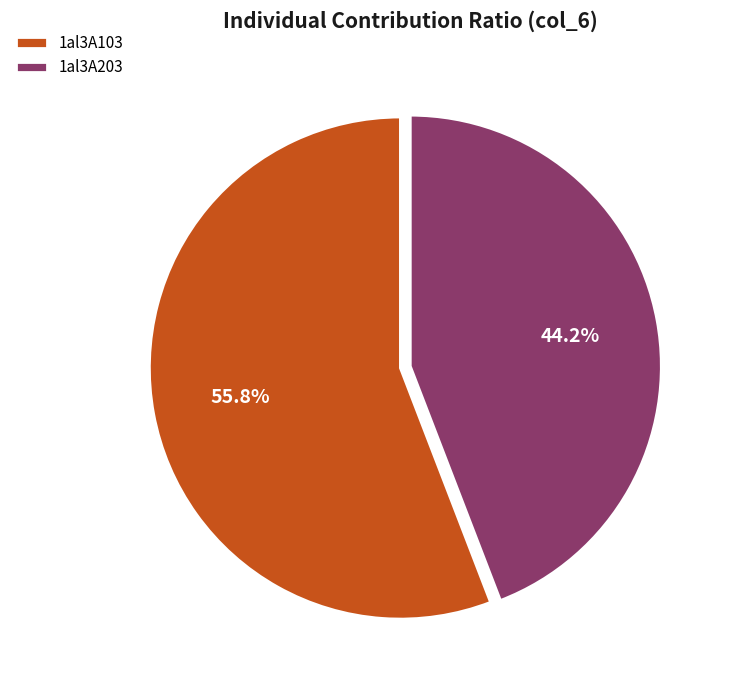

What percentage is the 1al3A203 slice, to the nearest percent?

44%